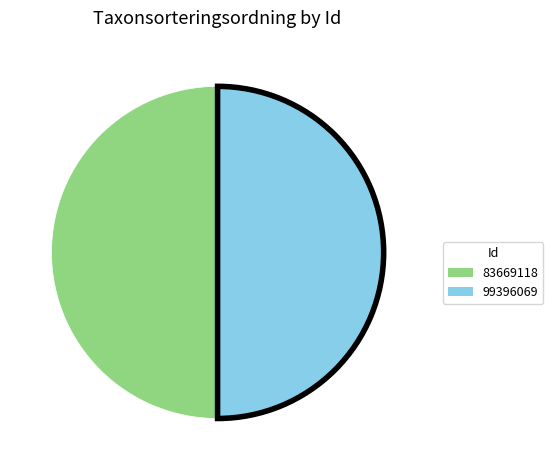

The 99396069 slice represents 57% of the pie. True or false?

False